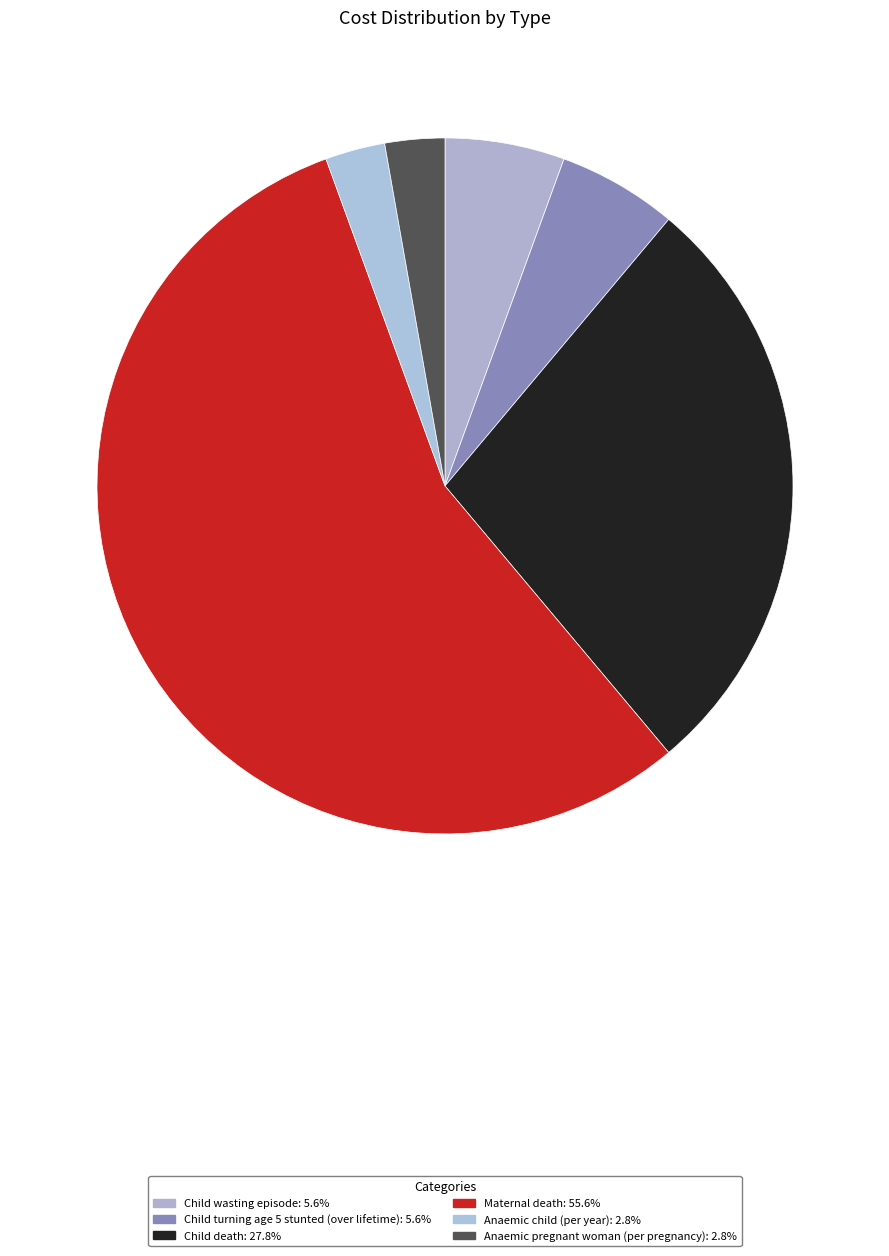

Which category accounts for the majority?

Maternal death